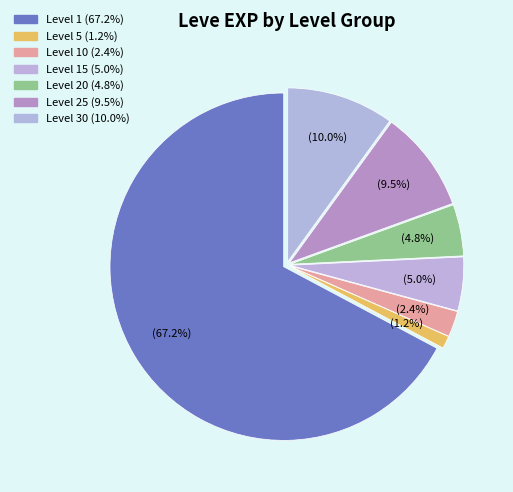

How many slices are in this pie chart?

7